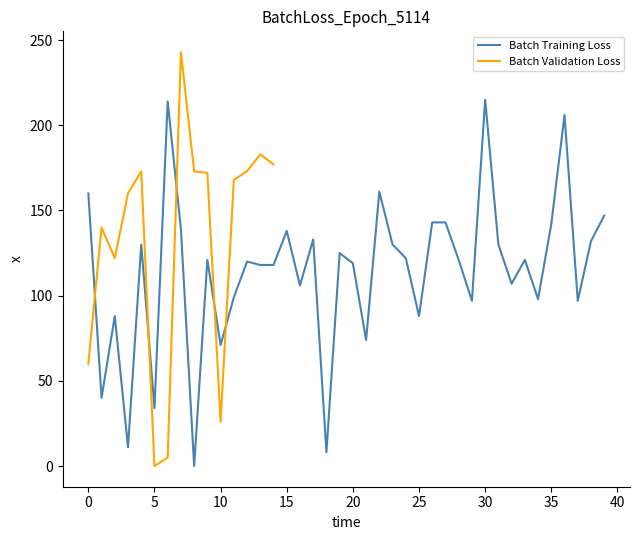

What is the highest value of the Batch Training Loss series?

215